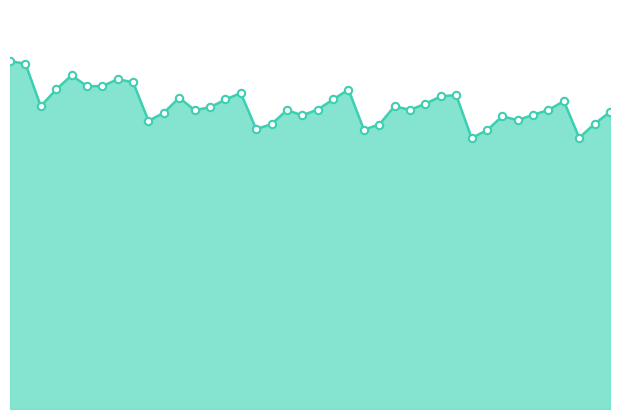

Is this an area chart (filled region under the line)?

Yes